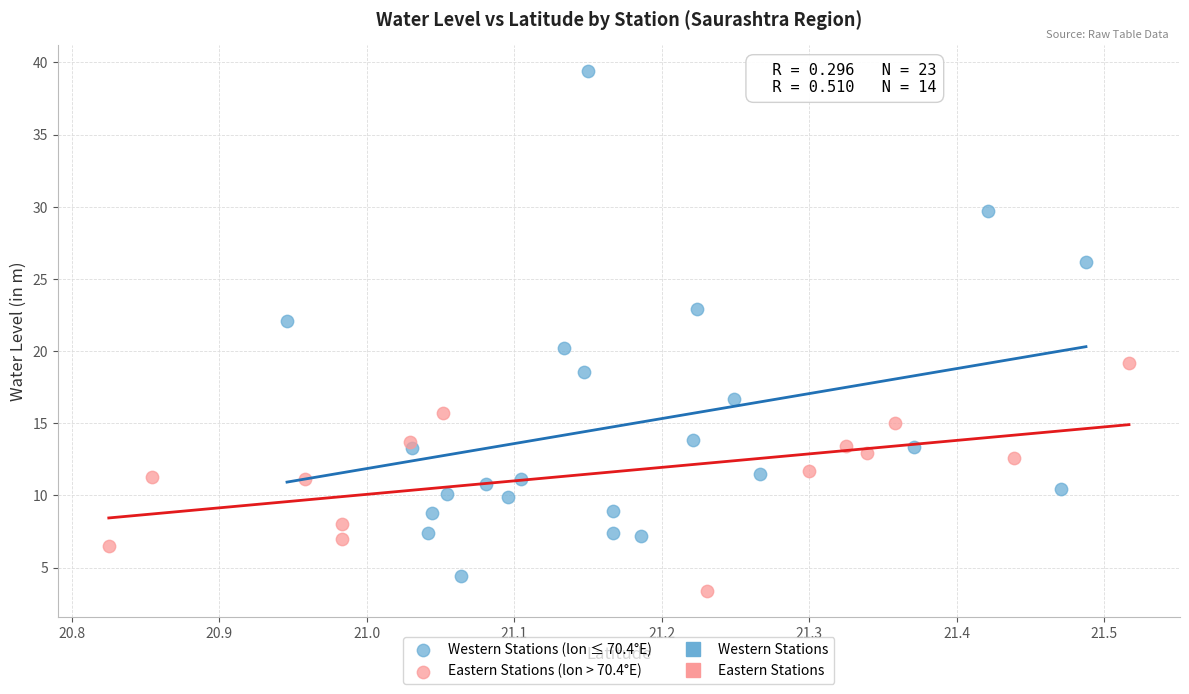

Which series contains the highest Y value?

Western Stations (lon ≤ 70.4°E)